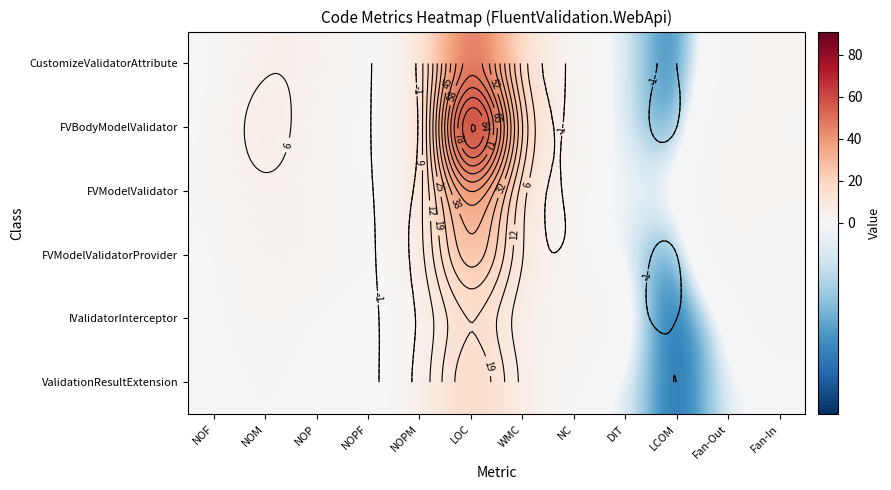

Rank the series by their maximum value, from lowest to highest.

IValidatorInterceptor, ValidationResultExtension, FVModelValidatorProvider, FVModelValidator, CustomizeValidatorAttribute, FVBodyModelValidator